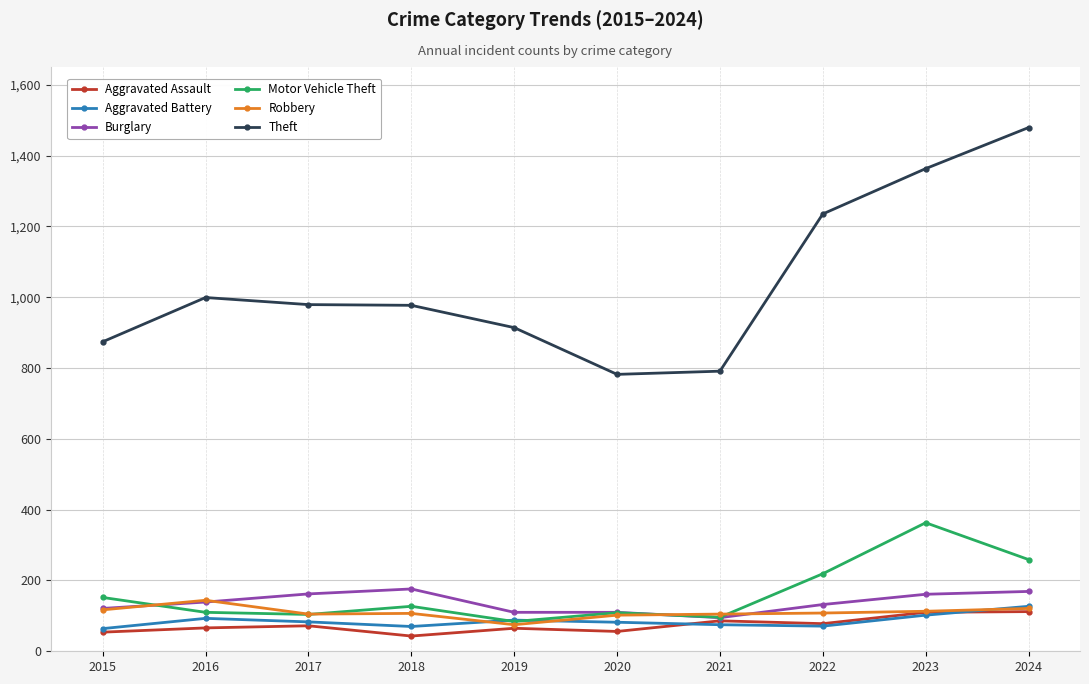

What is the average value of the Aggravated Assault series?

74